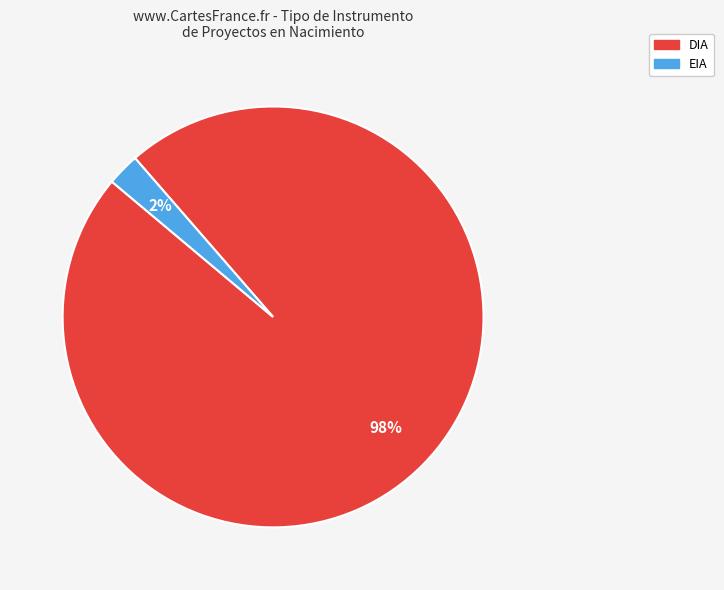

Which slice represents more than half of the pie?

DIA